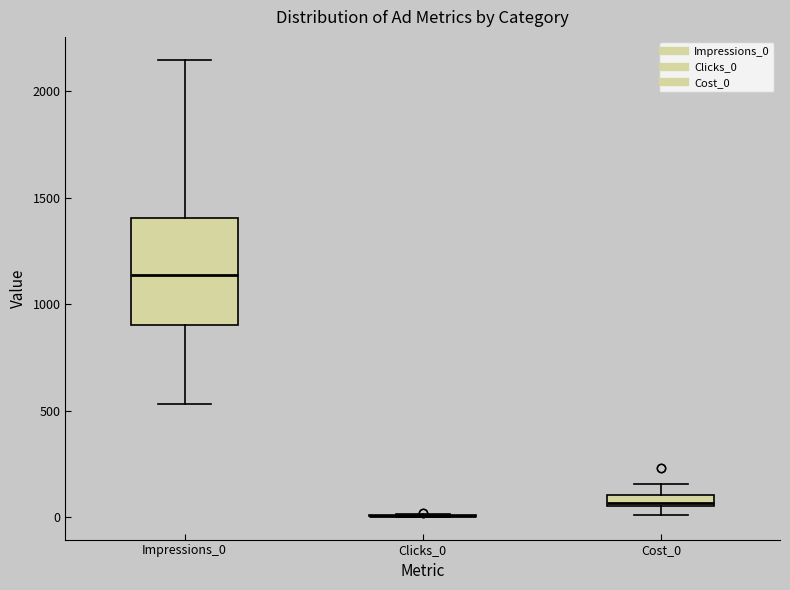

Comparing the boxes themselves (not the whiskers), which one is the tallest?

Impressions_0